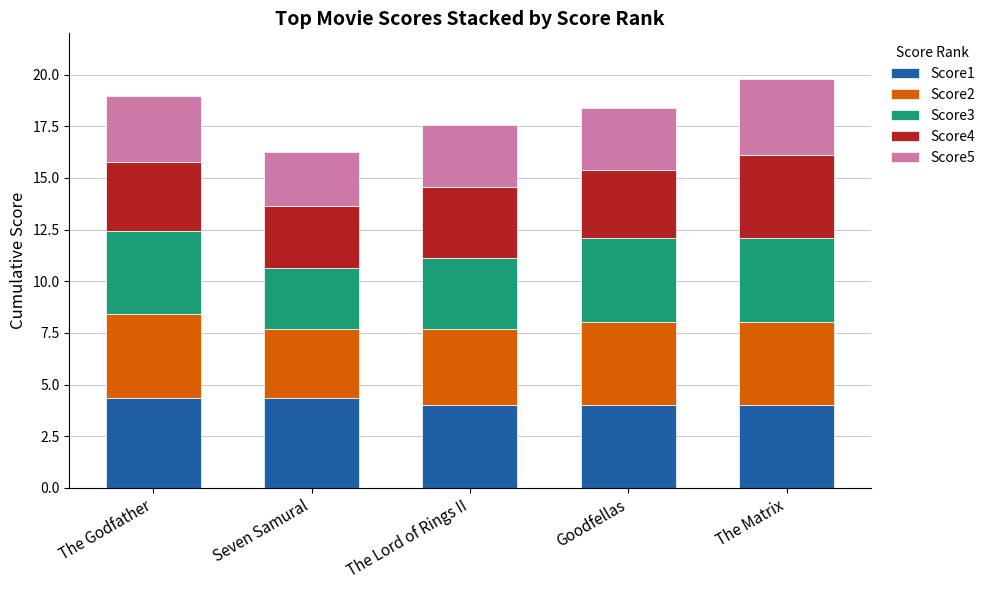

Reading left to right, what are the values for Score1?

The Godfather=4.4	Seven Samural=4.4	The Lord of Rings II=4.0	Goodfellas=4.0	The Matrix=4.0